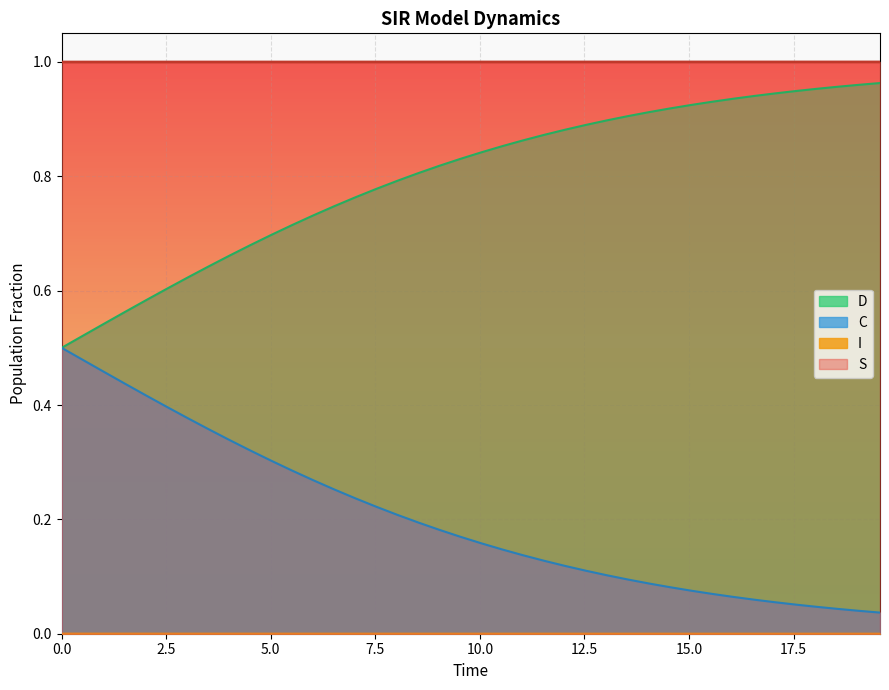

True or false: S and D intersect in this chart.

False